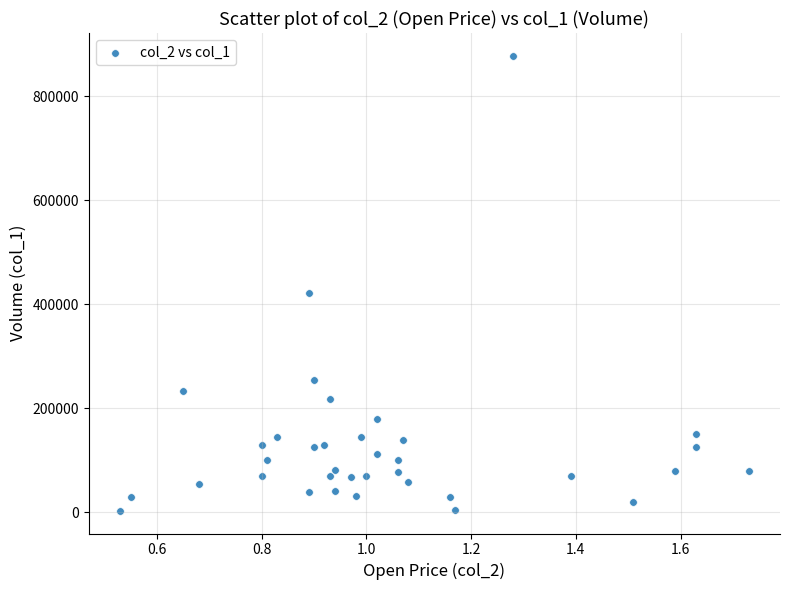

What Y value in the scatter plot is closest to 440500?

421000